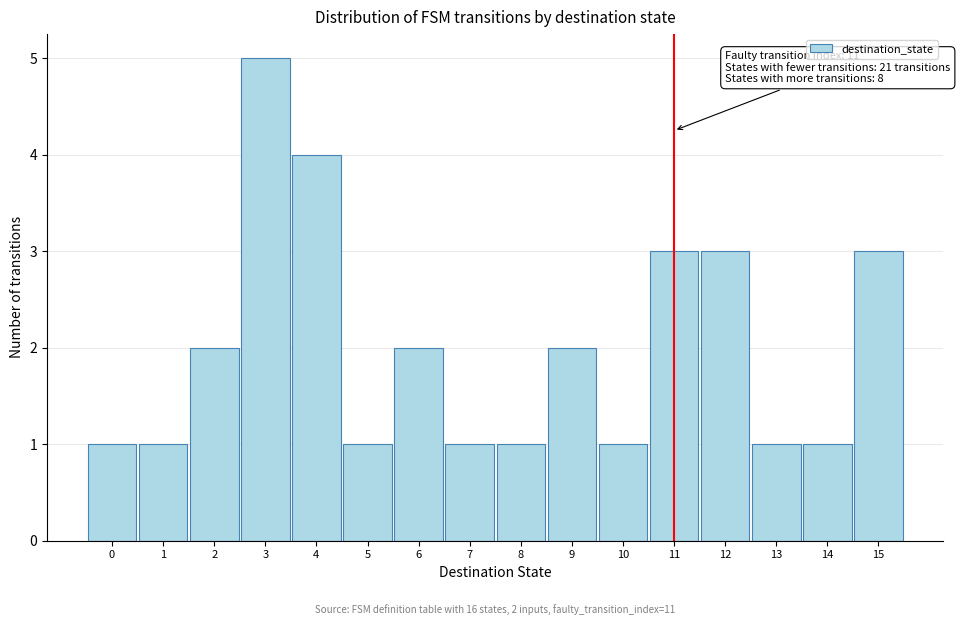

Over which range of the x-axis is the bar tallest?

2.5 to 3.5